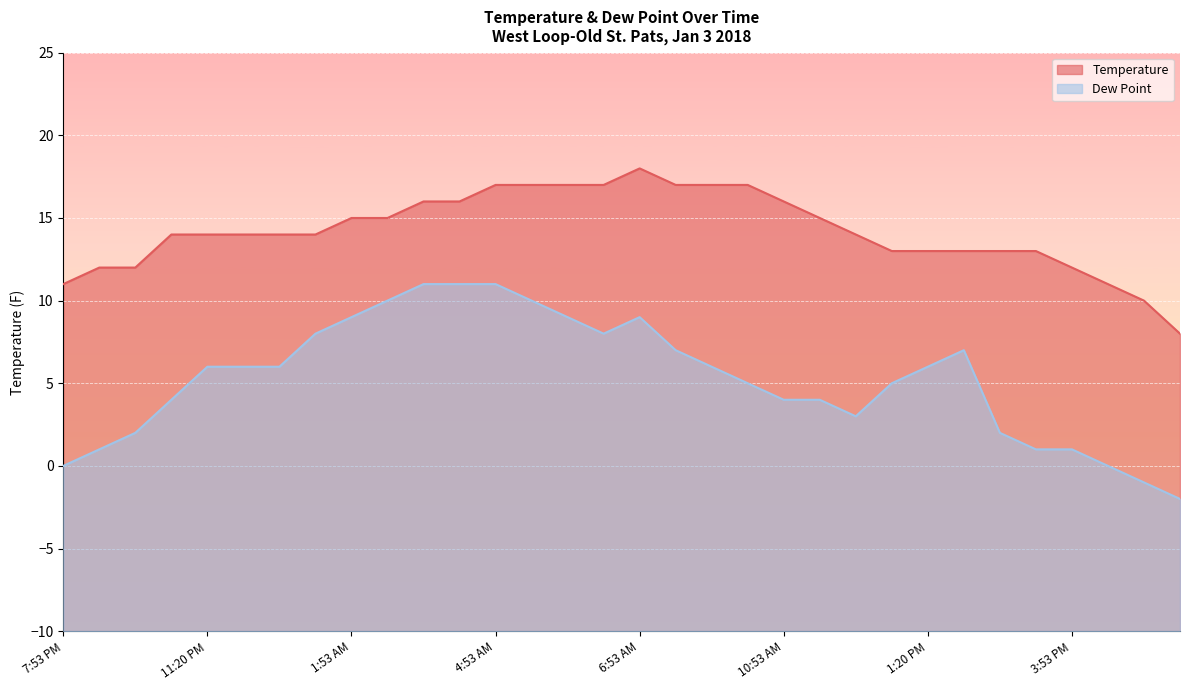

Which category has the lowest value across all series?

6:53 PM